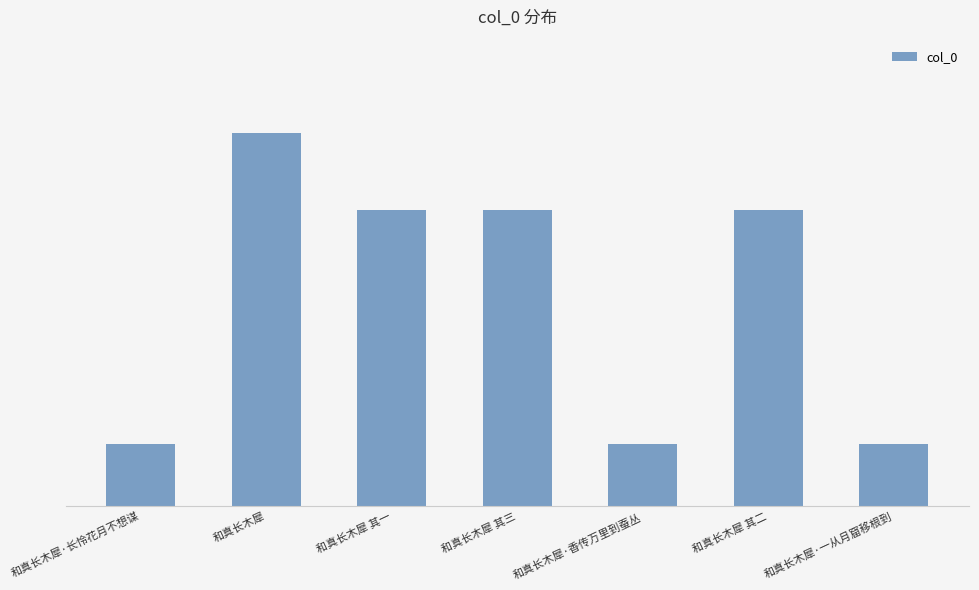

What position from the left is 和真长木犀 其二?

6